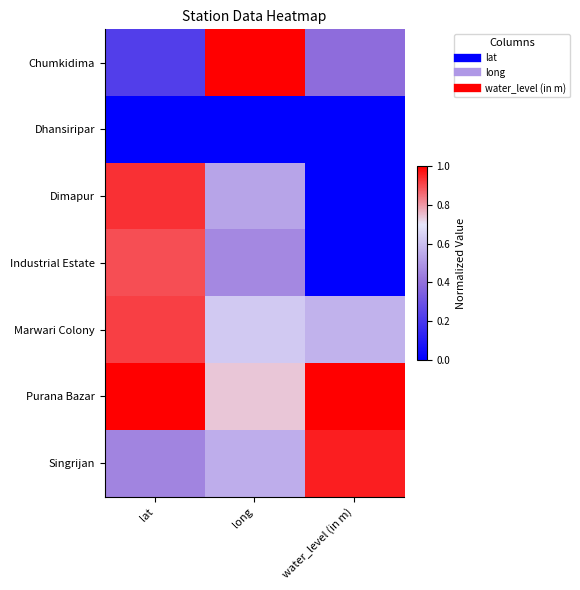

At which category is the sum across all series the highest?

lat